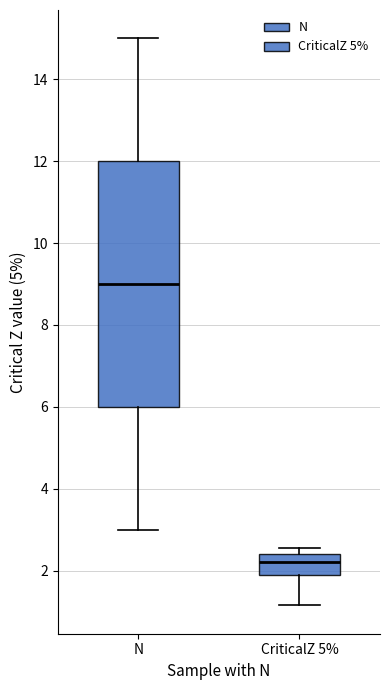

Reading left to right, transcribe this box plot: for each box, give where its median line is, the range the box spans, and where its two whiskers end, as read against the y-axis. The values are not printed on the chart, so give them approximately, as read against the axis.

N: median 9.0, box 6.0 to 12.0, whiskers 3.0 to 15.0
CriticalZ 5%: median 2.2, box 1.8 to 2.4, whiskers 1.2 to 2.6